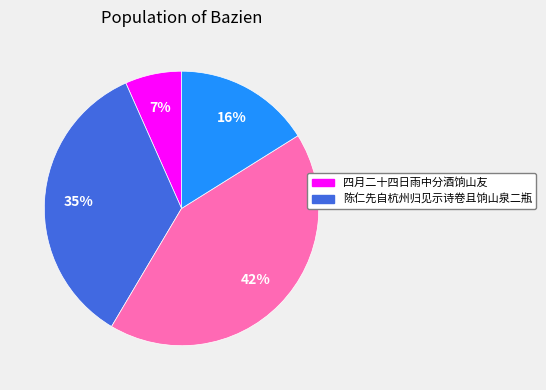

Does any single category account for the majority?

No